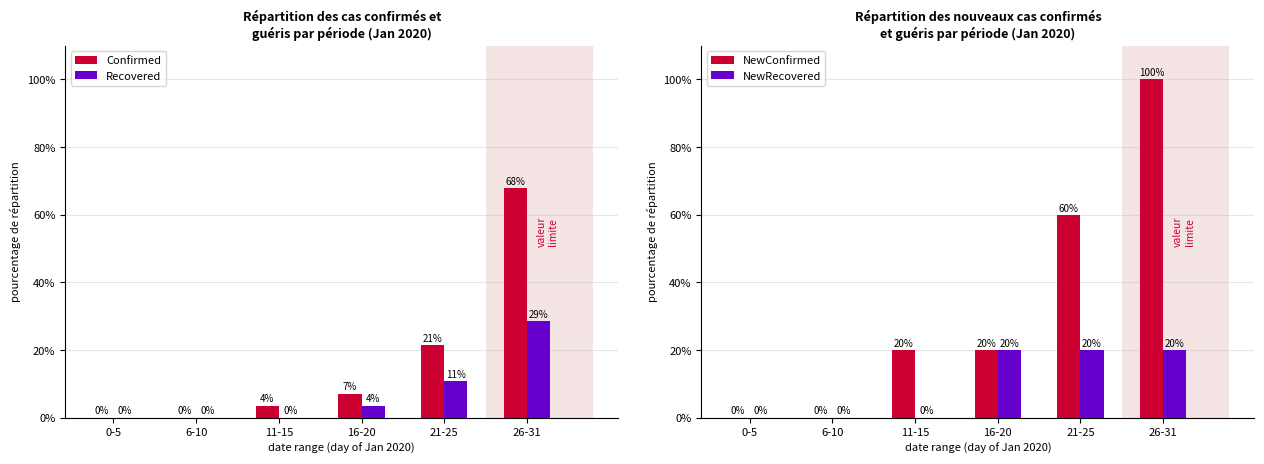

The value of NewConfirmed at 6-10 is -46.4. True or false?

False